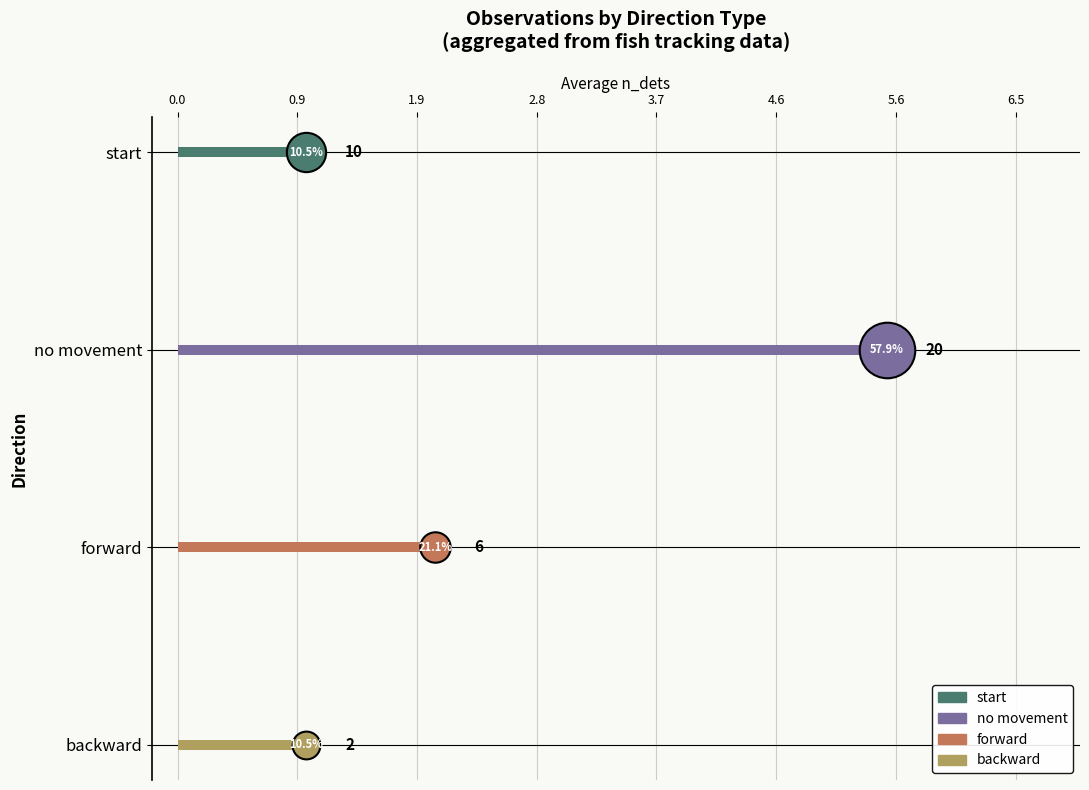

Between no movement and start, which is larger?

no movement